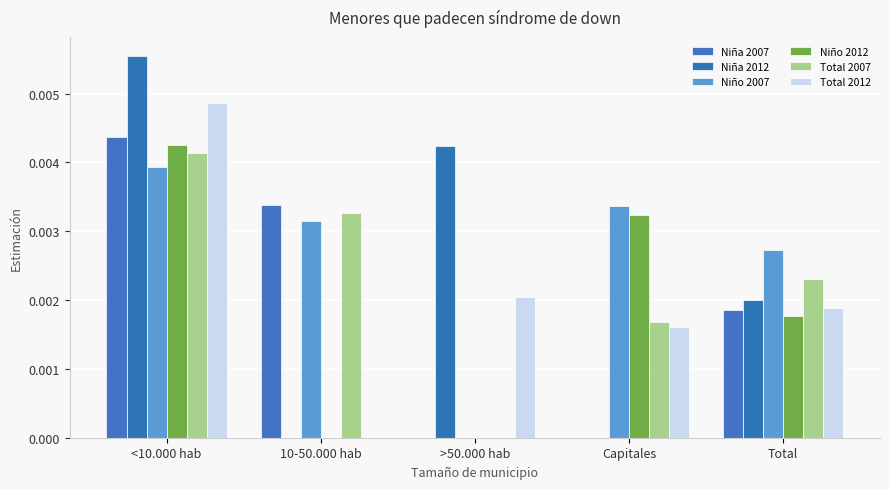

Which category has the highest value in the Total 2007 series?

<10.000 hab